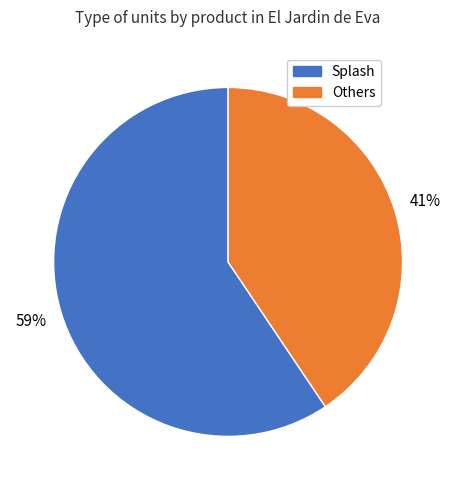

To the nearest percent, what is the average slice percentage?

50%